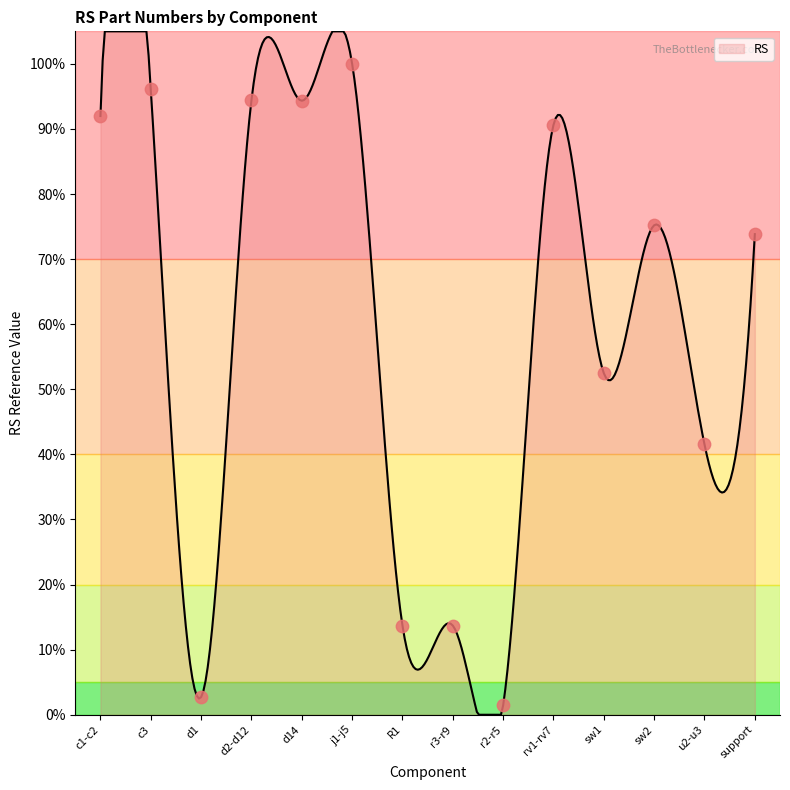

What is the difference between the maximum and minimum values?

105.0